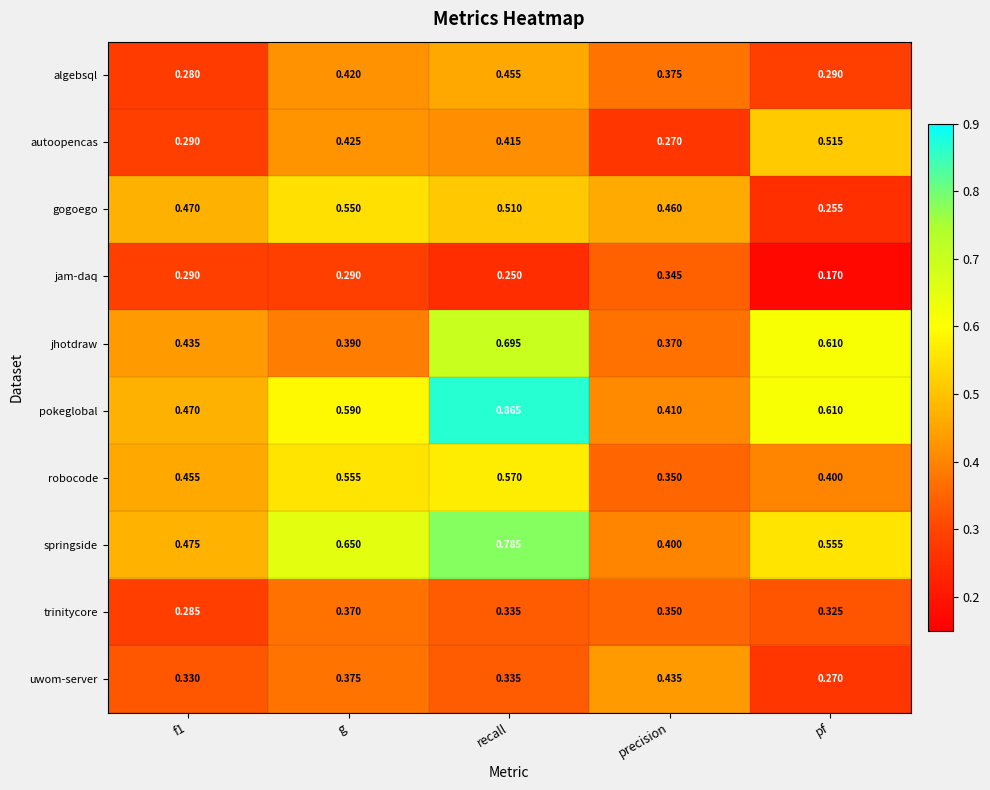

Which series has the widest spread of values?

pokeglobal